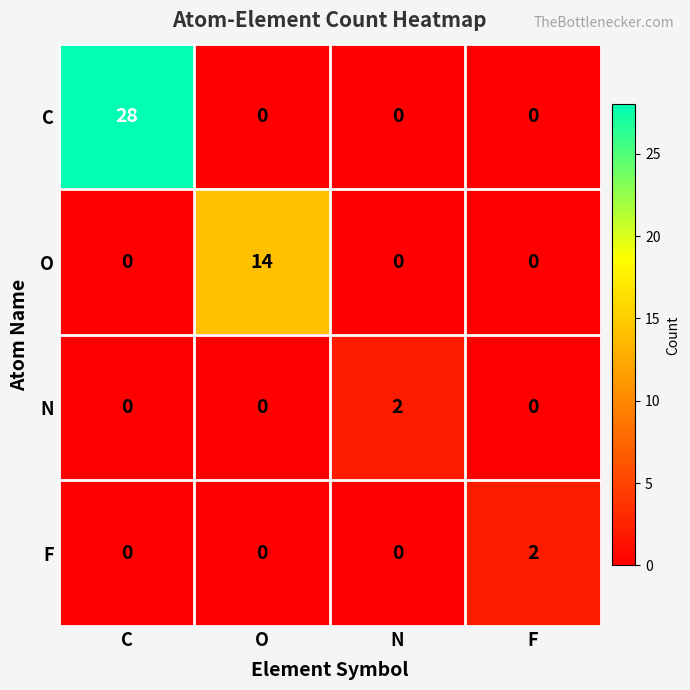

What is the difference between the highest and lowest values at O?

14